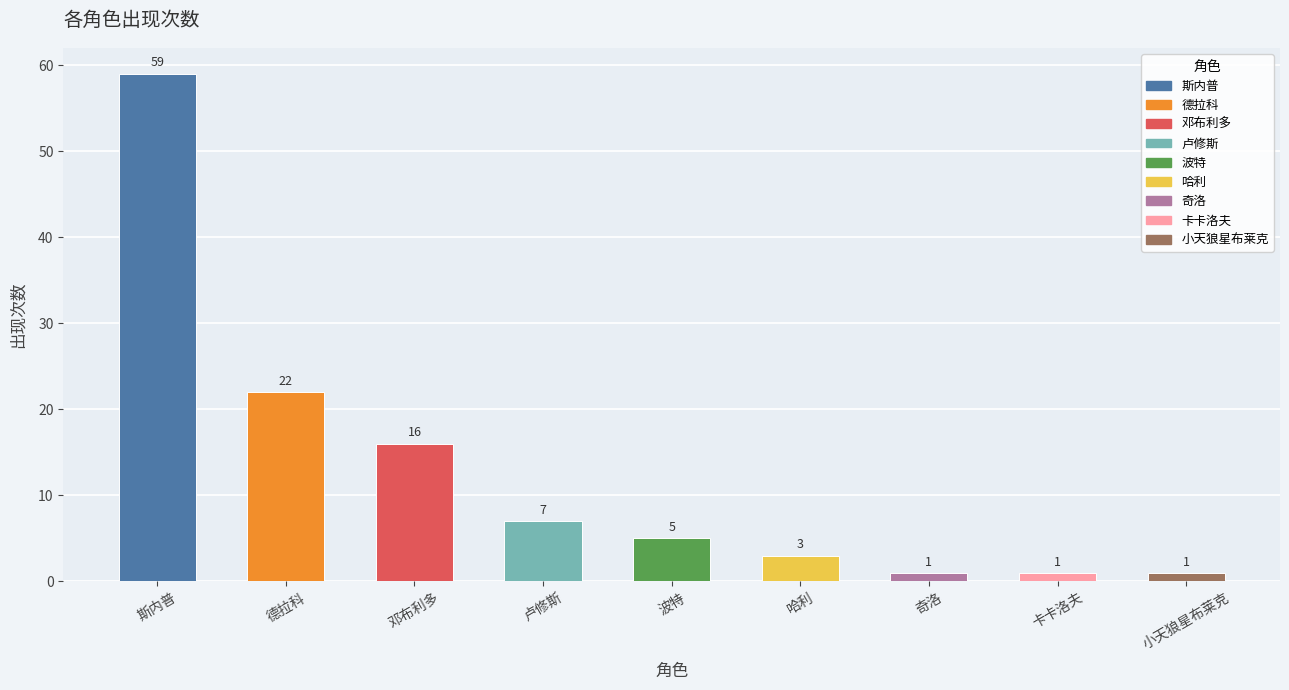

Which has a higher value, 卢修斯 or 德拉科?

德拉科